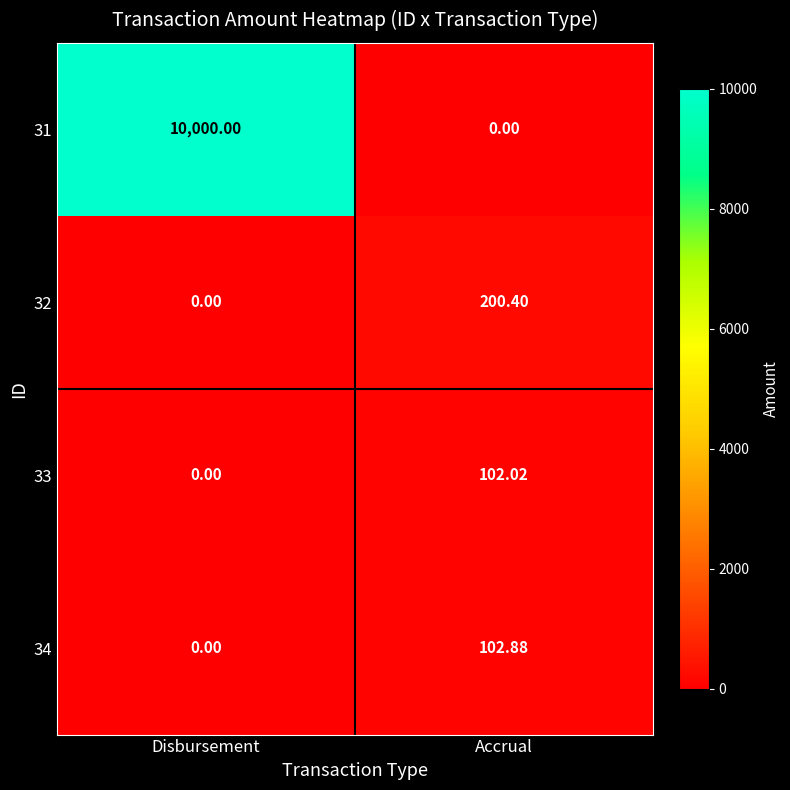

Which category has the highest value across all series?

Disbursement